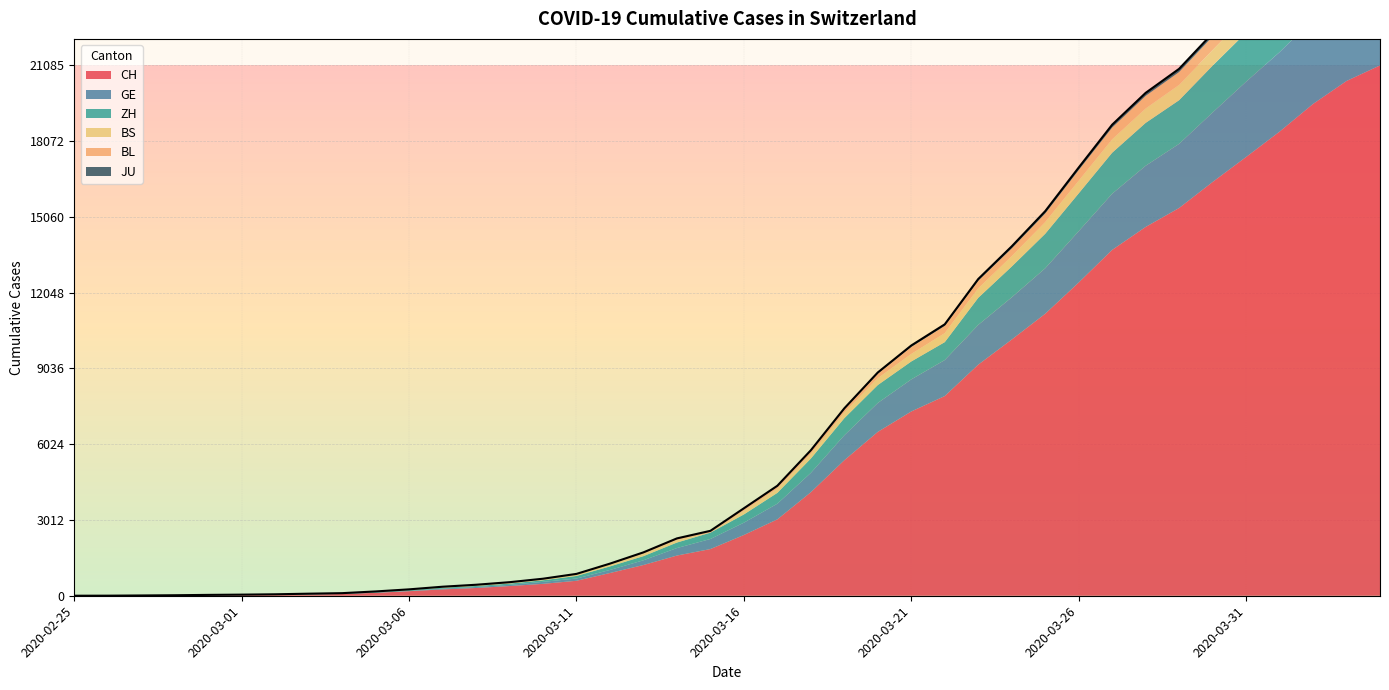

What is the maximum value for CH?

21085